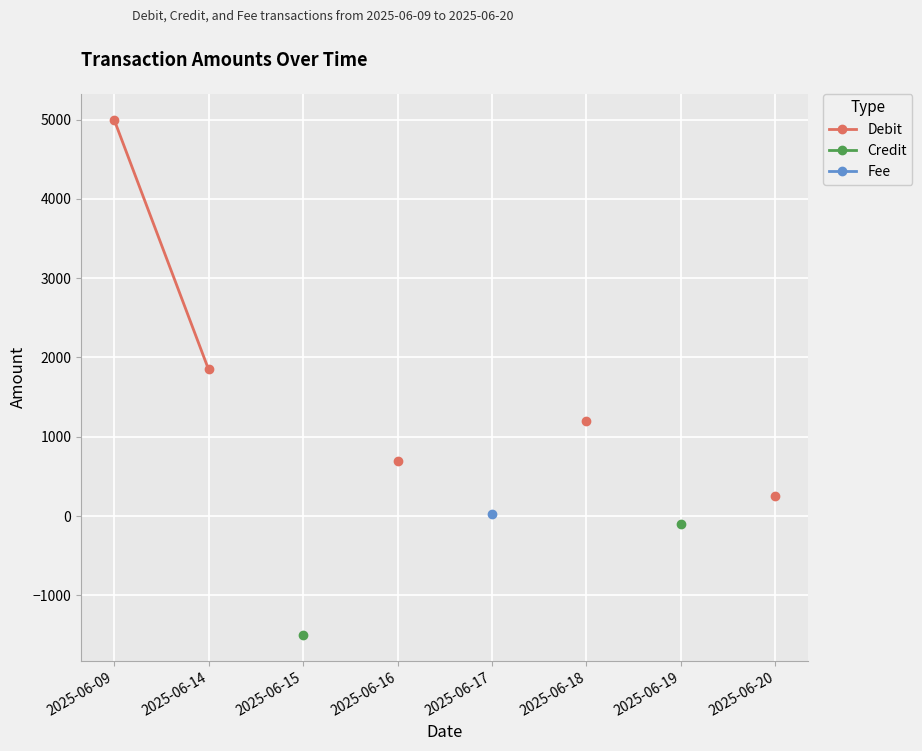

What is the greatest value displayed?

5000.0